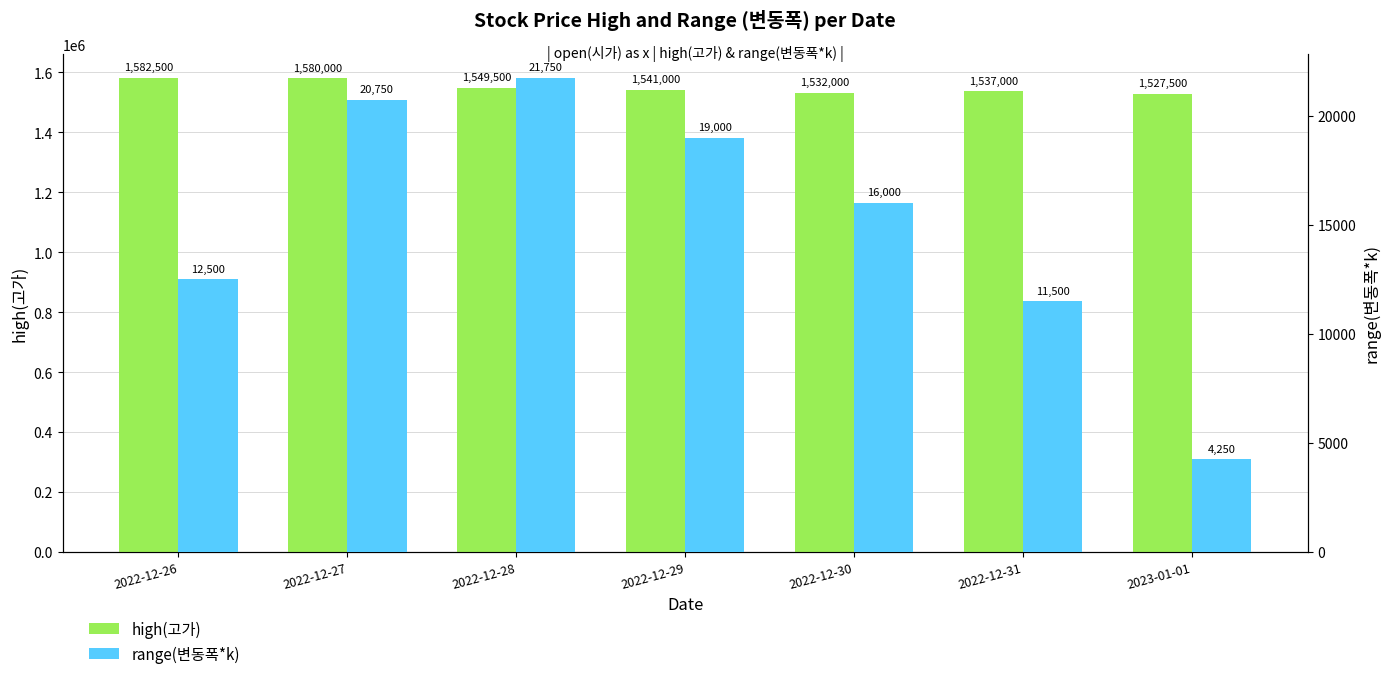

How many values in the range(변동폭*k) series are below 16000?

3